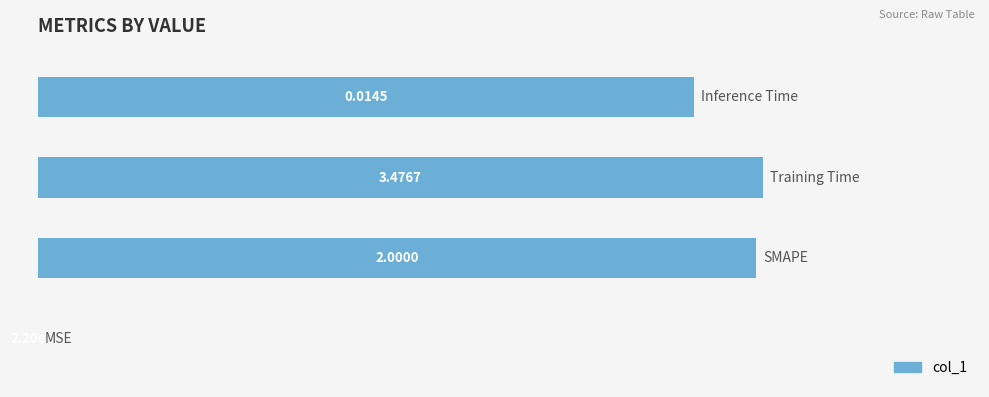

What is the sum of all values?

289.6